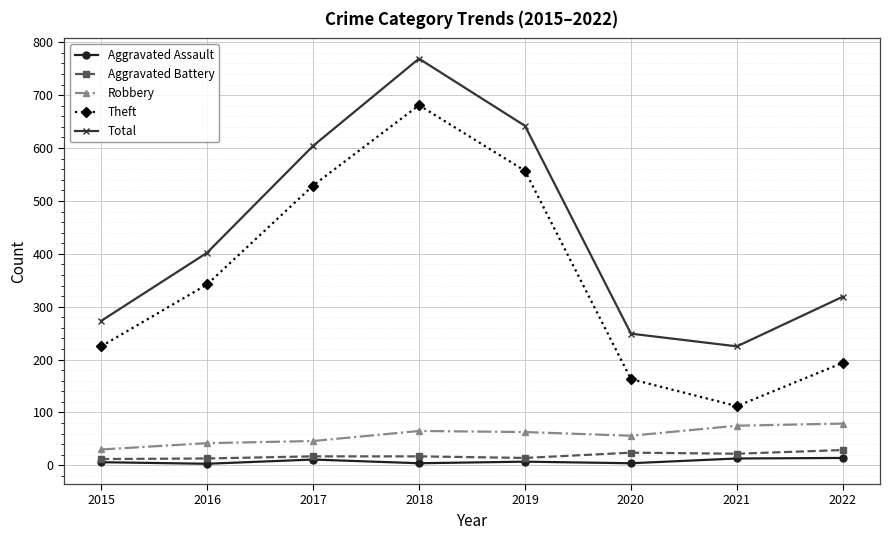

True or false: Robbery and Theft intersect in this chart.

False